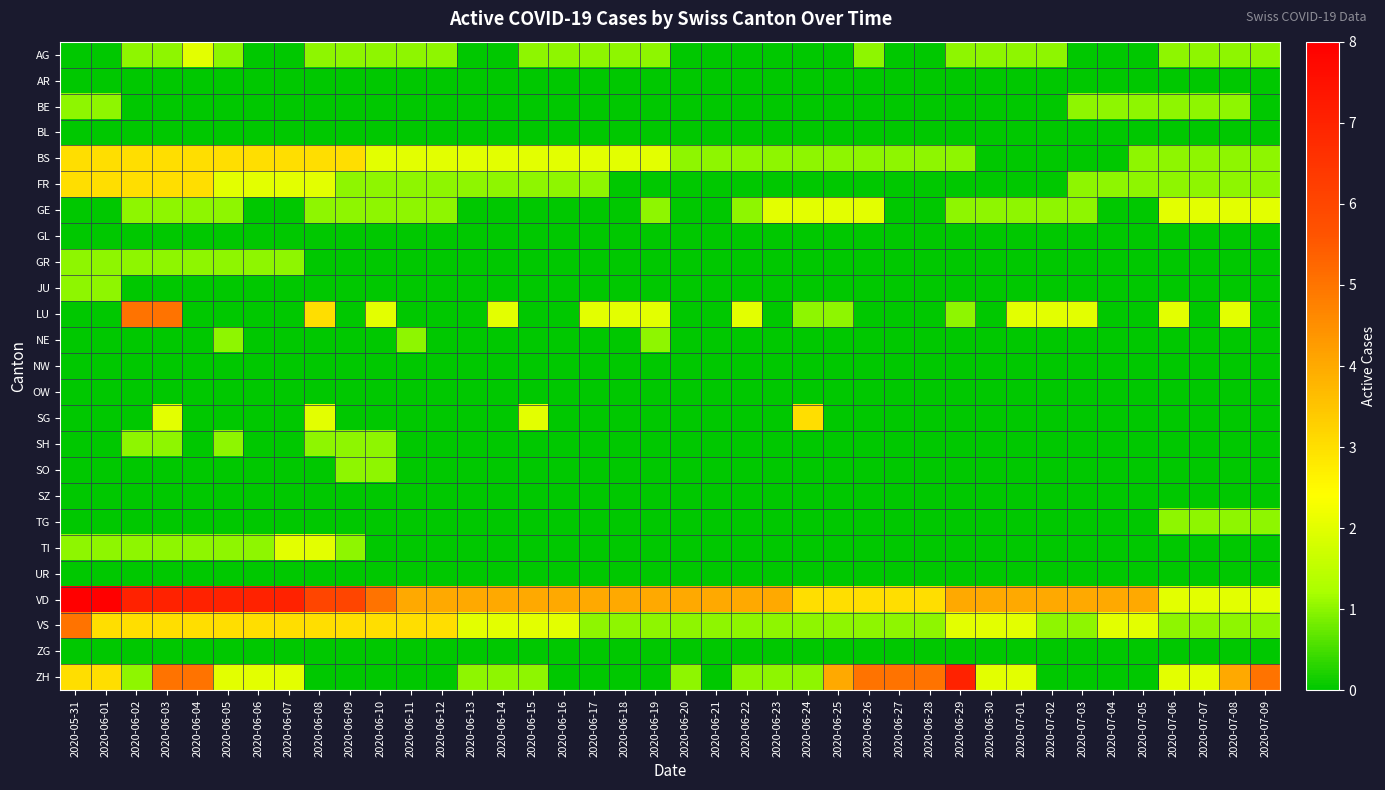

Reading left to right, transcribe all the data shown in this chart.

AG: 2020-05-31=0	2020-06-01=0	2020-06-02=1	2020-06-03=1	2020-06-04=2	2020-06-05=1	2020-06-06=0	2020-06-07=0	2020-06-08=1	2020-06-09=1	2020-06-10=1	2020-06-11=1	2020-06-12=1	2020-06-13=0	2020-06-14=0	2020-06-15=1	2020-06-16=1	2020-06-17=1	2020-06-18=1	2020-06-19=1	2020-06-20=0	2020-06-21=0	2020-06-22=0	2020-06-23=0	2020-06-24=0	2020-06-25=0	2020-06-26=1	2020-06-27=0	2020-06-28=0	2020-06-29=1	2020-06-30=1	2020-07-01=1	2020-07-02=1	2020-07-03=0	2020-07-04=0	2020-07-05=0	2020-07-06=1	2020-07-07=1	2020-07-08=1	2020-07-09=1
AR: 2020-05-31=0	2020-06-01=0	2020-06-02=0	2020-06-03=0	2020-06-04=0	2020-06-05=0	2020-06-06=0	2020-06-07=0	2020-06-08=0	2020-06-09=0	2020-06-10=0	2020-06-11=0	2020-06-12=0	2020-06-13=0	2020-06-14=0	2020-06-15=0	2020-06-16=0	2020-06-17=0	2020-06-18=0	2020-06-19=0	2020-06-20=0	2020-06-21=0	2020-06-22=0	2020-06-23=0	2020-06-24=0	2020-06-25=0	2020-06-26=0	2020-06-27=0	2020-06-28=0	2020-06-29=0	2020-06-30=0	2020-07-01=0	2020-07-02=0	2020-07-03=0	2020-07-04=0	2020-07-05=0	2020-07-06=0	2020-07-07=0	2020-07-08=0	2020-07-09=0
BE: 2020-05-31=1	2020-06-01=1	2020-06-02=0	2020-06-03=0	2020-06-04=0	2020-06-05=0	2020-06-06=0	2020-06-07=0	2020-06-08=0	2020-06-09=0	2020-06-10=0	2020-06-11=0	2020-06-12=0	2020-06-13=0	2020-06-14=0	2020-06-15=0	2020-06-16=0	2020-06-17=0	2020-06-18=0	2020-06-19=0	2020-06-20=0	2020-06-21=0	2020-06-22=0	2020-06-23=0	2020-06-24=0	2020-06-25=0	2020-06-26=0	2020-06-27=0	2020-06-28=0	2020-06-29=0	2020-06-30=0	2020-07-01=0	2020-07-02=0	2020-07-03=1	2020-07-04=1	2020-07-05=1	2020-07-06=1	2020-07-07=1	2020-07-08=1	2020-07-09=0
BL: 2020-05-31=0	2020-06-01=0	2020-06-02=0	2020-06-03=0	2020-06-04=0	2020-06-05=0	2020-06-06=0	2020-06-07=0	2020-06-08=0	2020-06-09=0	2020-06-10=0	2020-06-11=0	2020-06-12=0	2020-06-13=0	2020-06-14=0	2020-06-15=0	2020-06-16=0	2020-06-17=0	2020-06-18=0	2020-06-19=0	2020-06-20=0	2020-06-21=0	2020-06-22=0	2020-06-23=0	2020-06-24=0	2020-06-25=0	2020-06-26=0	2020-06-27=0	2020-06-28=0	2020-06-29=0	2020-06-30=0	2020-07-01=0	2020-07-02=0	2020-07-03=0	2020-07-04=0	2020-07-05=0	2020-07-06=0	2020-07-07=0	2020-07-08=0	2020-07-09=0
BS: 2020-05-31=3	2020-06-01=3	2020-06-02=3	2020-06-03=3	2020-06-04=3	2020-06-05=3	2020-06-06=3	2020-06-07=3	2020-06-08=3	2020-06-09=3	2020-06-10=2	2020-06-11=2	2020-06-12=2	2020-06-13=2	2020-06-14=2	2020-06-15=2	2020-06-16=2	2020-06-17=2	2020-06-18=2	2020-06-19=2	2020-06-20=1	2020-06-21=1	2020-06-22=1	2020-06-23=1	2020-06-24=1	2020-06-25=1	2020-06-26=1	2020-06-27=1	2020-06-28=1	2020-06-29=1	2020-06-30=0	2020-07-01=0	2020-07-02=0	2020-07-03=0	2020-07-04=0	2020-07-05=1	2020-07-06=1	2020-07-07=1	2020-07-08=1	2020-07-09=1
FR: 2020-05-31=3	2020-06-01=3	2020-06-02=3	2020-06-03=3	2020-06-04=3	2020-06-05=2	2020-06-06=2	2020-06-07=2	2020-06-08=2	2020-06-09=1	2020-06-10=1	2020-06-11=1	2020-06-12=1	2020-06-13=1	2020-06-14=1	2020-06-15=1	2020-06-16=1	2020-06-17=1	2020-06-18=0	2020-06-19=0	2020-06-20=0	2020-06-21=0	2020-06-22=0	2020-06-23=0	2020-06-24=0	2020-06-25=0	2020-06-26=0	2020-06-27=0	2020-06-28=0	2020-06-29=0	2020-06-30=0	2020-07-01=0	2020-07-02=0	2020-07-03=1	2020-07-04=1	2020-07-05=1	2020-07-06=1	2020-07-07=1	2020-07-08=1	2020-07-09=1
GE: 2020-05-31=0	2020-06-01=0	2020-06-02=1	2020-06-03=1	2020-06-04=1	2020-06-05=1	2020-06-06=0	2020-06-07=0	2020-06-08=1	2020-06-09=1	2020-06-10=1	2020-06-11=1	2020-06-12=1	2020-06-13=0	2020-06-14=0	2020-06-15=0	2020-06-16=0	2020-06-17=0	2020-06-18=0	2020-06-19=1	2020-06-20=0	2020-06-21=0	2020-06-22=1	2020-06-23=2	2020-06-24=2	2020-06-25=2	2020-06-26=2	2020-06-27=0	2020-06-28=0	2020-06-29=1	2020-06-30=1	2020-07-01=1	2020-07-02=1	2020-07-03=1	2020-07-04=0	2020-07-05=0	2020-07-06=2	2020-07-07=2	2020-07-08=2	2020-07-09=2
GL: 2020-05-31=0	2020-06-01=0	2020-06-02=0	2020-06-03=0	2020-06-04=0	2020-06-05=0	2020-06-06=0	2020-06-07=0	2020-06-08=0	2020-06-09=0	2020-06-10=0	2020-06-11=0	2020-06-12=0	2020-06-13=0	2020-06-14=0	2020-06-15=0	2020-06-16=0	2020-06-17=0	2020-06-18=0	2020-06-19=0	2020-06-20=0	2020-06-21=0	2020-06-22=0	2020-06-23=0	2020-06-24=0	2020-06-25=0	2020-06-26=0	2020-06-27=0	2020-06-28=0	2020-06-29=0	2020-06-30=0	2020-07-01=0	2020-07-02=0	2020-07-03=0	2020-07-04=0	2020-07-05=0	2020-07-06=0	2020-07-07=0	2020-07-08=0	2020-07-09=0
GR: 2020-05-31=1	2020-06-01=1	2020-06-02=1	2020-06-03=1	2020-06-04=1	2020-06-05=1	2020-06-06=1	2020-06-07=1	2020-06-08=0	2020-06-09=0	2020-06-10=0	2020-06-11=0	2020-06-12=0	2020-06-13=0	2020-06-14=0	2020-06-15=0	2020-06-16=0	2020-06-17=0	2020-06-18=0	2020-06-19=0	2020-06-20=0	2020-06-21=0	2020-06-22=0	2020-06-23=0	2020-06-24=0	2020-06-25=0	2020-06-26=0	2020-06-27=0	2020-06-28=0	2020-06-29=0	2020-06-30=0	2020-07-01=0	2020-07-02=0	2020-07-03=0	2020-07-04=0	2020-07-05=0	2020-07-06=0	2020-07-07=0	2020-07-08=0	2020-07-09=0
JU: 2020-05-31=1	2020-06-01=1	2020-06-02=0	2020-06-03=0	2020-06-04=0	2020-06-05=0	2020-06-06=0	2020-06-07=0	2020-06-08=0	2020-06-09=0	2020-06-10=0	2020-06-11=0	2020-06-12=0	2020-06-13=0	2020-06-14=0	2020-06-15=0	2020-06-16=0	2020-06-17=0	2020-06-18=0	2020-06-19=0	2020-06-20=0	2020-06-21=0	2020-06-22=0	2020-06-23=0	2020-06-24=0	2020-06-25=0	2020-06-26=0	2020-06-27=0	2020-06-28=0	2020-06-29=0	2020-06-30=0	2020-07-01=0	2020-07-02=0	2020-07-03=0	2020-07-04=0	2020-07-05=0	2020-07-06=0	2020-07-07=0	2020-07-08=0	2020-07-09=0
LU: 2020-05-31=0	2020-06-01=0	2020-06-02=5	2020-06-03=5	2020-06-04=0	2020-06-05=0	2020-06-06=0	2020-06-07=0	2020-06-08=3	2020-06-09=0	2020-06-10=2	2020-06-11=0	2020-06-12=0	2020-06-13=0	2020-06-14=2	2020-06-15=0	2020-06-16=0	2020-06-17=2	2020-06-18=2	2020-06-19=2	2020-06-20=0	2020-06-21=0	2020-06-22=2	2020-06-23=0	2020-06-24=1	2020-06-25=1	2020-06-26=0	2020-06-27=0	2020-06-28=0	2020-06-29=1	2020-06-30=0	2020-07-01=2	2020-07-02=2	2020-07-03=2	2020-07-04=0	2020-07-05=0	2020-07-06=2	2020-07-07=0	2020-07-08=2	2020-07-09=0
NE: 2020-05-31=0	2020-06-01=0	2020-06-02=0	2020-06-03=0	2020-06-04=0	2020-06-05=1	2020-06-06=0	2020-06-07=0	2020-06-08=0	2020-06-09=0	2020-06-10=0	2020-06-11=1	2020-06-12=0	2020-06-13=0	2020-06-14=0	2020-06-15=0	2020-06-16=0	2020-06-17=0	2020-06-18=0	2020-06-19=1	2020-06-20=0	2020-06-21=0	2020-06-22=0	2020-06-23=0	2020-06-24=0	2020-06-25=0	2020-06-26=0	2020-06-27=0	2020-06-28=0	2020-06-29=0	2020-06-30=0	2020-07-01=0	2020-07-02=0	2020-07-03=0	2020-07-04=0	2020-07-05=0	2020-07-06=0	2020-07-07=0	2020-07-08=0	2020-07-09=0
NW: 2020-05-31=0	2020-06-01=0	2020-06-02=0	2020-06-03=0	2020-06-04=0	2020-06-05=0	2020-06-06=0	2020-06-07=0	2020-06-08=0	2020-06-09=0	2020-06-10=0	2020-06-11=0	2020-06-12=0	2020-06-13=0	2020-06-14=0	2020-06-15=0	2020-06-16=0	2020-06-17=0	2020-06-18=0	2020-06-19=0	2020-06-20=0	2020-06-21=0	2020-06-22=0	2020-06-23=0	2020-06-24=0	2020-06-25=0	2020-06-26=0	2020-06-27=0	2020-06-28=0	2020-06-29=0	2020-06-30=0	2020-07-01=0	2020-07-02=0	2020-07-03=0	2020-07-04=0	2020-07-05=0	2020-07-06=0	2020-07-07=0	2020-07-08=0	2020-07-09=0
OW: 2020-05-31=0	2020-06-01=0	2020-06-02=0	2020-06-03=0	2020-06-04=0	2020-06-05=0	2020-06-06=0	2020-06-07=0	2020-06-08=0	2020-06-09=0	2020-06-10=0	2020-06-11=0	2020-06-12=0	2020-06-13=0	2020-06-14=0	2020-06-15=0	2020-06-16=0	2020-06-17=0	2020-06-18=0	2020-06-19=0	2020-06-20=0	2020-06-21=0	2020-06-22=0	2020-06-23=0	2020-06-24=0	2020-06-25=0	2020-06-26=0	2020-06-27=0	2020-06-28=0	2020-06-29=0	2020-06-30=0	2020-07-01=0	2020-07-02=0	2020-07-03=0	2020-07-04=0	2020-07-05=0	2020-07-06=0	2020-07-07=0	2020-07-08=0	2020-07-09=0
SG: 2020-05-31=0	2020-06-01=0	2020-06-02=0	2020-06-03=2	2020-06-04=0	2020-06-05=0	2020-06-06=0	2020-06-07=0	2020-06-08=2	2020-06-09=0	2020-06-10=0	2020-06-11=0	2020-06-12=0	2020-06-13=0	2020-06-14=0	2020-06-15=2	2020-06-16=0	2020-06-17=0	2020-06-18=0	2020-06-19=0	2020-06-20=0	2020-06-21=0	2020-06-22=0	2020-06-23=0	2020-06-24=3	2020-06-25=0	2020-06-26=0	2020-06-27=0	2020-06-28=0	2020-06-29=0	2020-06-30=0	2020-07-01=0	2020-07-02=0	2020-07-03=0	2020-07-04=0	2020-07-05=0	2020-07-06=0	2020-07-07=0	2020-07-08=0	2020-07-09=0
SH: 2020-05-31=0	2020-06-01=0	2020-06-02=1	2020-06-03=1	2020-06-04=0	2020-06-05=1	2020-06-06=0	2020-06-07=0	2020-06-08=1	2020-06-09=1	2020-06-10=1	2020-06-11=0	2020-06-12=0	2020-06-13=0	2020-06-14=0	2020-06-15=0	2020-06-16=0	2020-06-17=0	2020-06-18=0	2020-06-19=0	2020-06-20=0	2020-06-21=0	2020-06-22=0	2020-06-23=0	2020-06-24=0	2020-06-25=0	2020-06-26=0	2020-06-27=0	2020-06-28=0	2020-06-29=0	2020-06-30=0	2020-07-01=0	2020-07-02=0	2020-07-03=0	2020-07-04=0	2020-07-05=0	2020-07-06=0	2020-07-07=0	2020-07-08=0	2020-07-09=0
SO: 2020-05-31=0	2020-06-01=0	2020-06-02=0	2020-06-03=0	2020-06-04=0	2020-06-05=0	2020-06-06=0	2020-06-07=0	2020-06-08=0	2020-06-09=1	2020-06-10=1	2020-06-11=0	2020-06-12=0	2020-06-13=0	2020-06-14=0	2020-06-15=0	2020-06-16=0	2020-06-17=0	2020-06-18=0	2020-06-19=0	2020-06-20=0	2020-06-21=0	2020-06-22=0	2020-06-23=0	2020-06-24=0	2020-06-25=0	2020-06-26=0	2020-06-27=0	2020-06-28=0	2020-06-29=0	2020-06-30=0	2020-07-01=0	2020-07-02=0	2020-07-03=0	2020-07-04=0	2020-07-05=0	2020-07-06=0	2020-07-07=0	2020-07-08=0	2020-07-09=0
SZ: 2020-05-31=0	2020-06-01=0	2020-06-02=0	2020-06-03=0	2020-06-04=0	2020-06-05=0	2020-06-06=0	2020-06-07=0	2020-06-08=0	2020-06-09=0	2020-06-10=0	2020-06-11=0	2020-06-12=0	2020-06-13=0	2020-06-14=0	2020-06-15=0	2020-06-16=0	2020-06-17=0	2020-06-18=0	2020-06-19=0	2020-06-20=0	2020-06-21=0	2020-06-22=0	2020-06-23=0	2020-06-24=0	2020-06-25=0	2020-06-26=0	2020-06-27=0	2020-06-28=0	2020-06-29=0	2020-06-30=0	2020-07-01=0	2020-07-02=0	2020-07-03=0	2020-07-04=0	2020-07-05=0	2020-07-06=0	2020-07-07=0	2020-07-08=0	2020-07-09=0
TG: 2020-05-31=0	2020-06-01=0	2020-06-02=0	2020-06-03=0	2020-06-04=0	2020-06-05=0	2020-06-06=0	2020-06-07=0	2020-06-08=0	2020-06-09=0	2020-06-10=0	2020-06-11=0	2020-06-12=0	2020-06-13=0	2020-06-14=0	2020-06-15=0	2020-06-16=0	2020-06-17=0	2020-06-18=0	2020-06-19=0	2020-06-20=0	2020-06-21=0	2020-06-22=0	2020-06-23=0	2020-06-24=0	2020-06-25=0	2020-06-26=0	2020-06-27=0	2020-06-28=0	2020-06-29=0	2020-06-30=0	2020-07-01=0	2020-07-02=0	2020-07-03=0	2020-07-04=0	2020-07-05=0	2020-07-06=1	2020-07-07=1	2020-07-08=1	2020-07-09=1
TI: 2020-05-31=1	2020-06-01=1	2020-06-02=1	2020-06-03=1	2020-06-04=1	2020-06-05=1	2020-06-06=1	2020-06-07=2	2020-06-08=2	2020-06-09=1	2020-06-10=0	2020-06-11=0	2020-06-12=0	2020-06-13=0	2020-06-14=0	2020-06-15=0	2020-06-16=0	2020-06-17=0	2020-06-18=0	2020-06-19=0	2020-06-20=0	2020-06-21=0	2020-06-22=0	2020-06-23=0	2020-06-24=0	2020-06-25=0	2020-06-26=0	2020-06-27=0	2020-06-28=0	2020-06-29=0	2020-06-30=0	2020-07-01=0	2020-07-02=0	2020-07-03=0	2020-07-04=0	2020-07-05=0	2020-07-06=0	2020-07-07=0	2020-07-08=0	2020-07-09=0
UR: 2020-05-31=0	2020-06-01=0	2020-06-02=0	2020-06-03=0	2020-06-04=0	2020-06-05=0	2020-06-06=0	2020-06-07=0	2020-06-08=0	2020-06-09=0	2020-06-10=0	2020-06-11=0	2020-06-12=0	2020-06-13=0	2020-06-14=0	2020-06-15=0	2020-06-16=0	2020-06-17=0	2020-06-18=0	2020-06-19=0	2020-06-20=0	2020-06-21=0	2020-06-22=0	2020-06-23=0	2020-06-24=0	2020-06-25=0	2020-06-26=0	2020-06-27=0	2020-06-28=0	2020-06-29=0	2020-06-30=0	2020-07-01=0	2020-07-02=0	2020-07-03=0	2020-07-04=0	2020-07-05=0	2020-07-06=0	2020-07-07=0	2020-07-08=0	2020-07-09=0
VD: 2020-05-31=8	2020-06-01=8	2020-06-02=7	2020-06-03=7	2020-06-04=7	2020-06-05=7	2020-06-06=7	2020-06-07=7	2020-06-08=6	2020-06-09=6	2020-06-10=5	2020-06-11=4	2020-06-12=4	2020-06-13=4	2020-06-14=4	2020-06-15=4	2020-06-16=4	2020-06-17=4	2020-06-18=4	2020-06-19=4	2020-06-20=4	2020-06-21=4	2020-06-22=4	2020-06-23=4	2020-06-24=3	2020-06-25=3	2020-06-26=3	2020-06-27=3	2020-06-28=3	2020-06-29=4	2020-06-30=4	2020-07-01=4	2020-07-02=4	2020-07-03=4	2020-07-04=4	2020-07-05=4	2020-07-06=2	2020-07-07=2	2020-07-08=2	2020-07-09=2
VS: 2020-05-31=5	2020-06-01=3	2020-06-02=3	2020-06-03=3	2020-06-04=3	2020-06-05=3	2020-06-06=3	2020-06-07=3	2020-06-08=3	2020-06-09=3	2020-06-10=3	2020-06-11=3	2020-06-12=3	2020-06-13=2	2020-06-14=2	2020-06-15=2	2020-06-16=2	2020-06-17=1	2020-06-18=1	2020-06-19=1	2020-06-20=1	2020-06-21=1	2020-06-22=1	2020-06-23=1	2020-06-24=1	2020-06-25=1	2020-06-26=1	2020-06-27=1	2020-06-28=1	2020-06-29=2	2020-06-30=2	2020-07-01=2	2020-07-02=1	2020-07-03=1	2020-07-04=2	2020-07-05=2	2020-07-06=1	2020-07-07=1	2020-07-08=1	2020-07-09=1
ZG: 2020-05-31=0	2020-06-01=0	2020-06-02=0	2020-06-03=0	2020-06-04=0	2020-06-05=0	2020-06-06=0	2020-06-07=0	2020-06-08=0	2020-06-09=0	2020-06-10=0	2020-06-11=0	2020-06-12=0	2020-06-13=0	2020-06-14=0	2020-06-15=0	2020-06-16=0	2020-06-17=0	2020-06-18=0	2020-06-19=0	2020-06-20=0	2020-06-21=0	2020-06-22=0	2020-06-23=0	2020-06-24=0	2020-06-25=0	2020-06-26=0	2020-06-27=0	2020-06-28=0	2020-06-29=0	2020-06-30=0	2020-07-01=0	2020-07-02=0	2020-07-03=0	2020-07-04=0	2020-07-05=0	2020-07-06=0	2020-07-07=0	2020-07-08=0	2020-07-09=0
ZH: 2020-05-31=3	2020-06-01=3	2020-06-02=1	2020-06-03=5	2020-06-04=5	2020-06-05=2	2020-06-06=2	2020-06-07=2	2020-06-08=0	2020-06-09=0	2020-06-10=0	2020-06-11=0	2020-06-12=0	2020-06-13=1	2020-06-14=1	2020-06-15=1	2020-06-16=0	2020-06-17=0	2020-06-18=0	2020-06-19=0	2020-06-20=1	2020-06-21=0	2020-06-22=1	2020-06-23=1	2020-06-24=1	2020-06-25=4	2020-06-26=5	2020-06-27=5	2020-06-28=5	2020-06-29=7	2020-06-30=2	2020-07-01=2	2020-07-02=0	2020-07-03=0	2020-07-04=0	2020-07-05=0	2020-07-06=2	2020-07-07=2	2020-07-08=4	2020-07-09=5